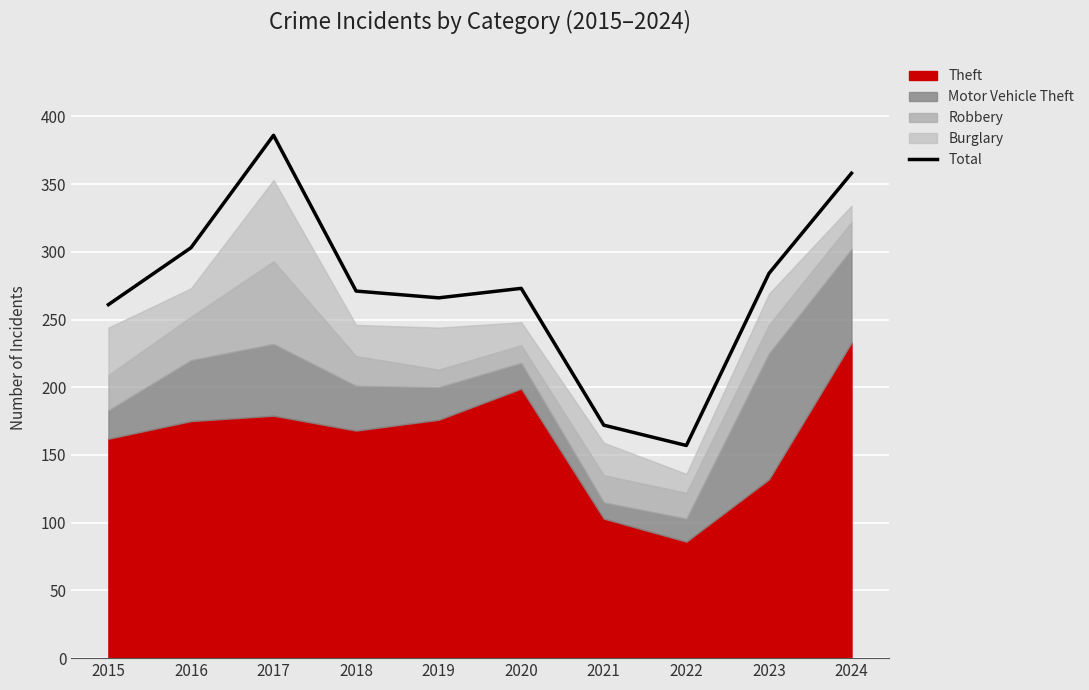

What is the approximate value at 2018?

271